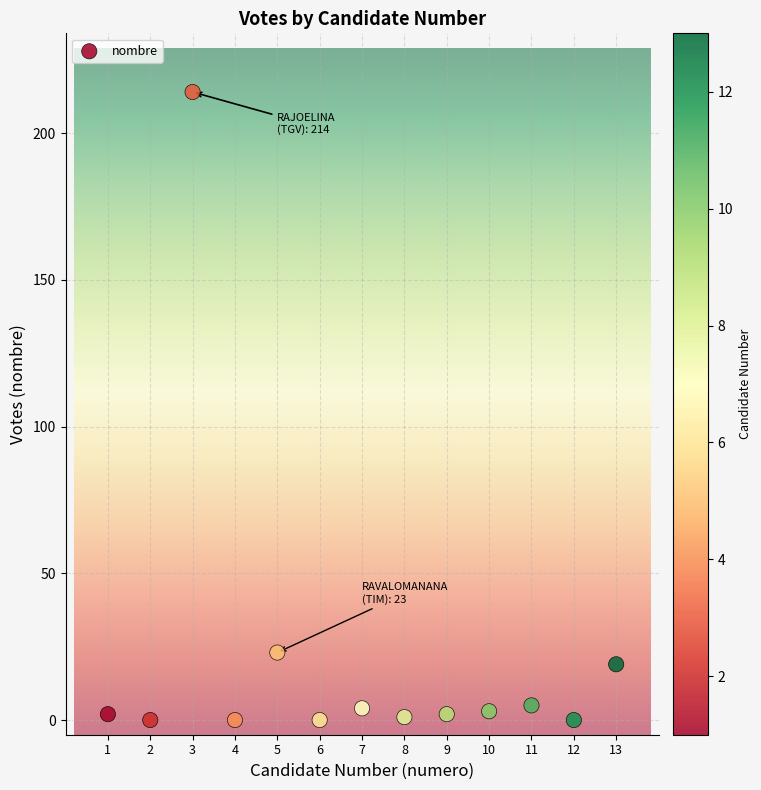

What Y value in the scatter plot is closest to 107?

23